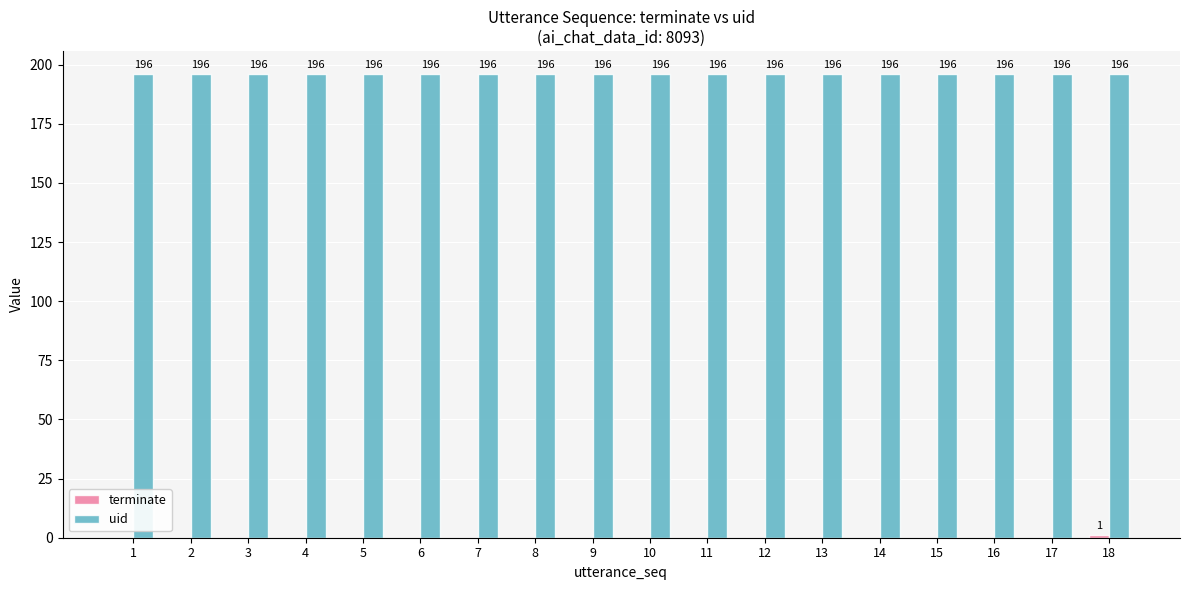

What is the maximum value for uid?

196